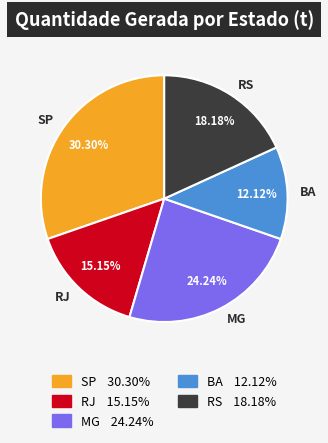

To the nearest percent, what is the difference between the MG and RS slice percentages?

6%